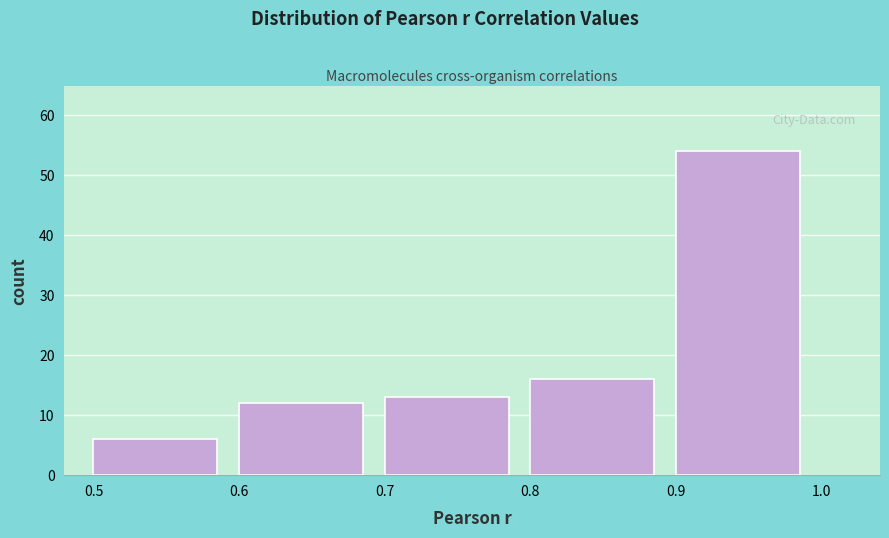

Reading left to right, list every bar in this chart as the range it spans on the x-axis followed by its height. The values are not printed on the chart, so give them approximately, as read against the axis.

0.5 to 0.6: 6
0.6 to 0.7: 12
0.7 to 0.8: 13
0.8 to 0.9: 16
0.9 to 1.0: 54